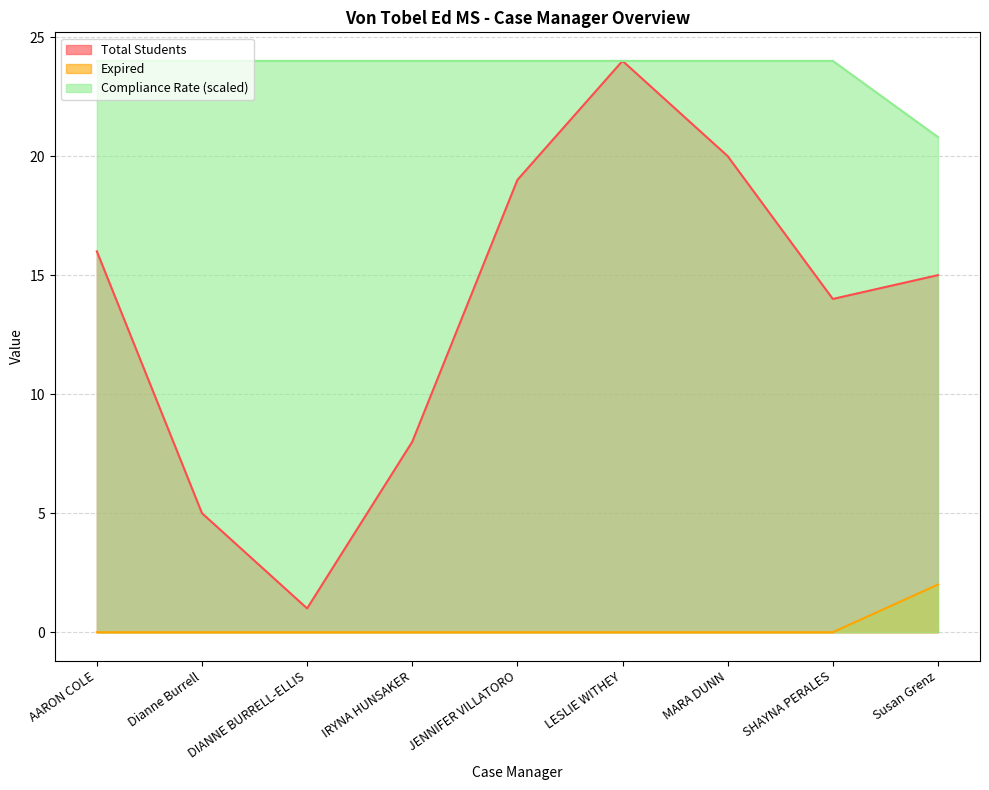

Does the chart display data point markers on the line(s)?

No